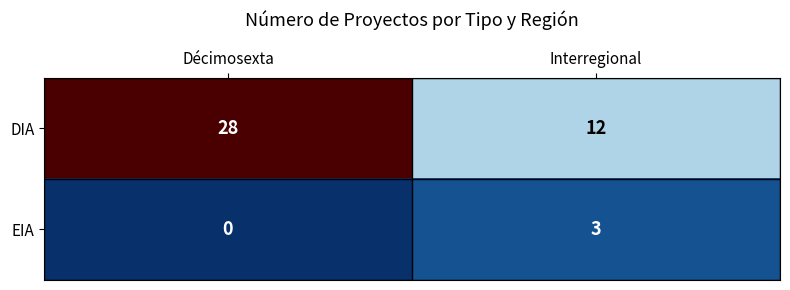

Which series has the largest total across all categories?

DIA